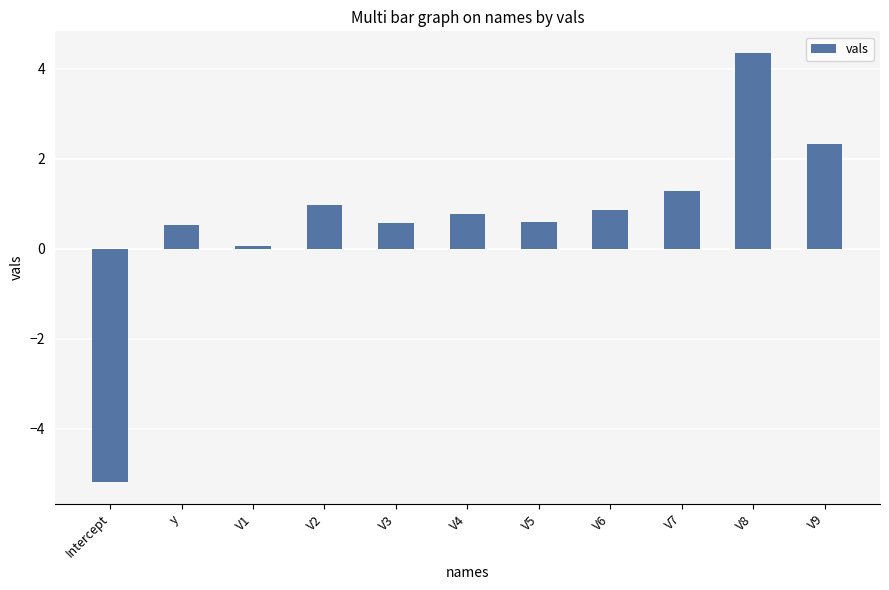

How many categories are shown in the chart?

11